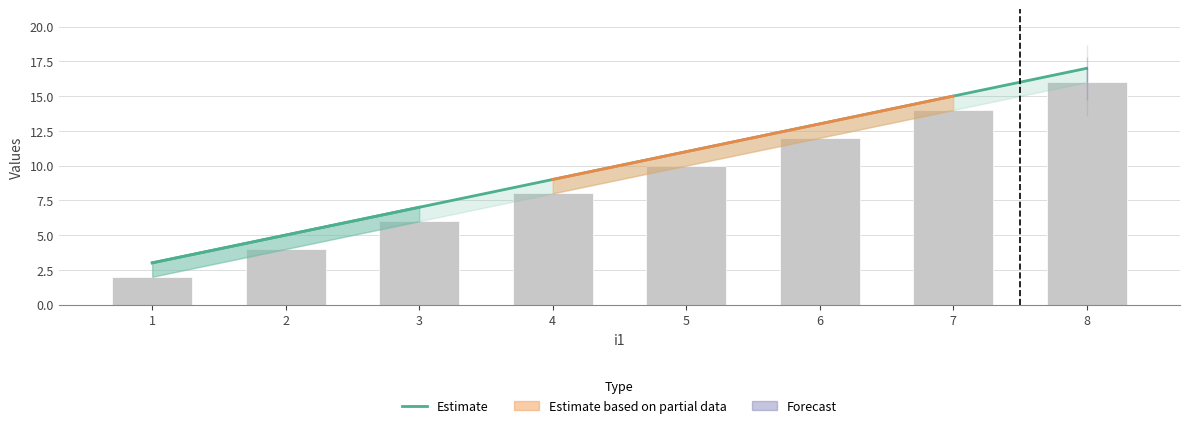

Does the chart contain any negative values?

No